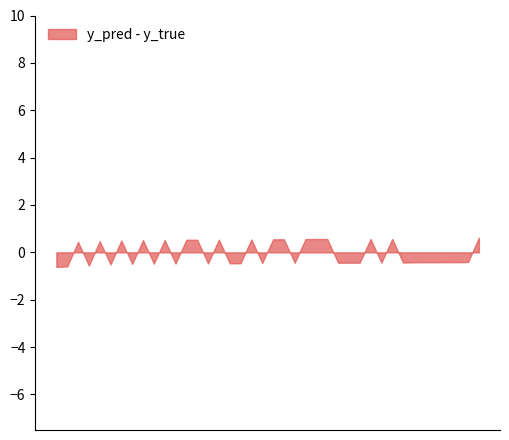

What is the maximum value shown in the chart?

0.6